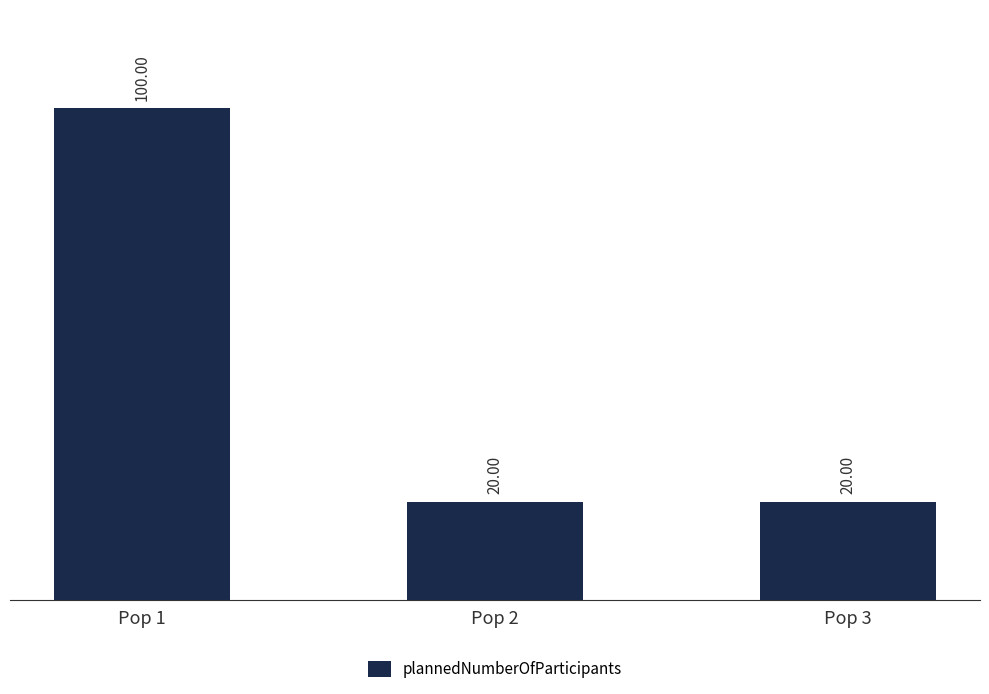

Count the number of data series in this chart.

1